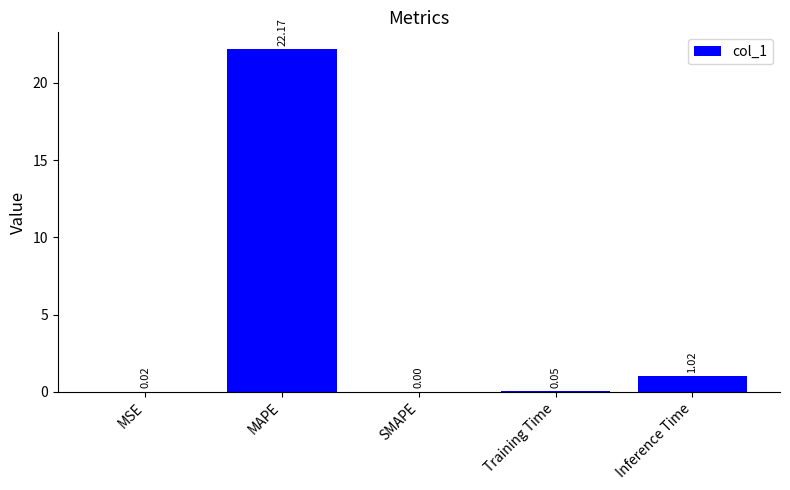

What is the sum of all values?

23.3